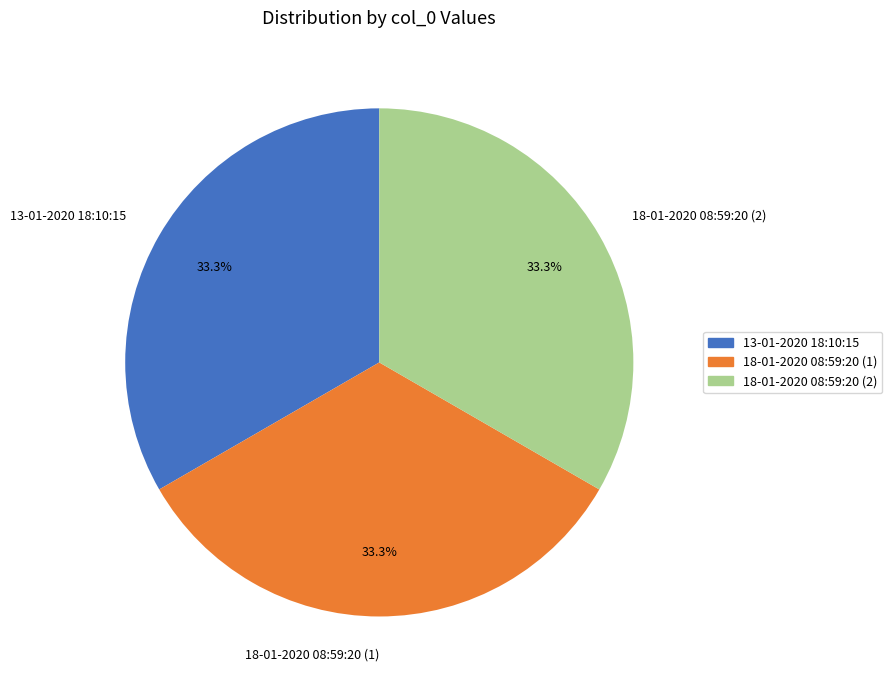

What percentage do 18-01-2020 08:59:20 (1) and 13-01-2020 18:10:15 together represent?

66.7%